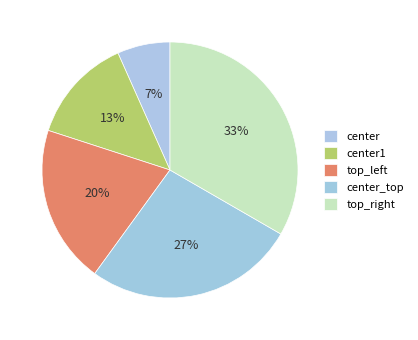

To the nearest percent, what portion does center represent?

7%